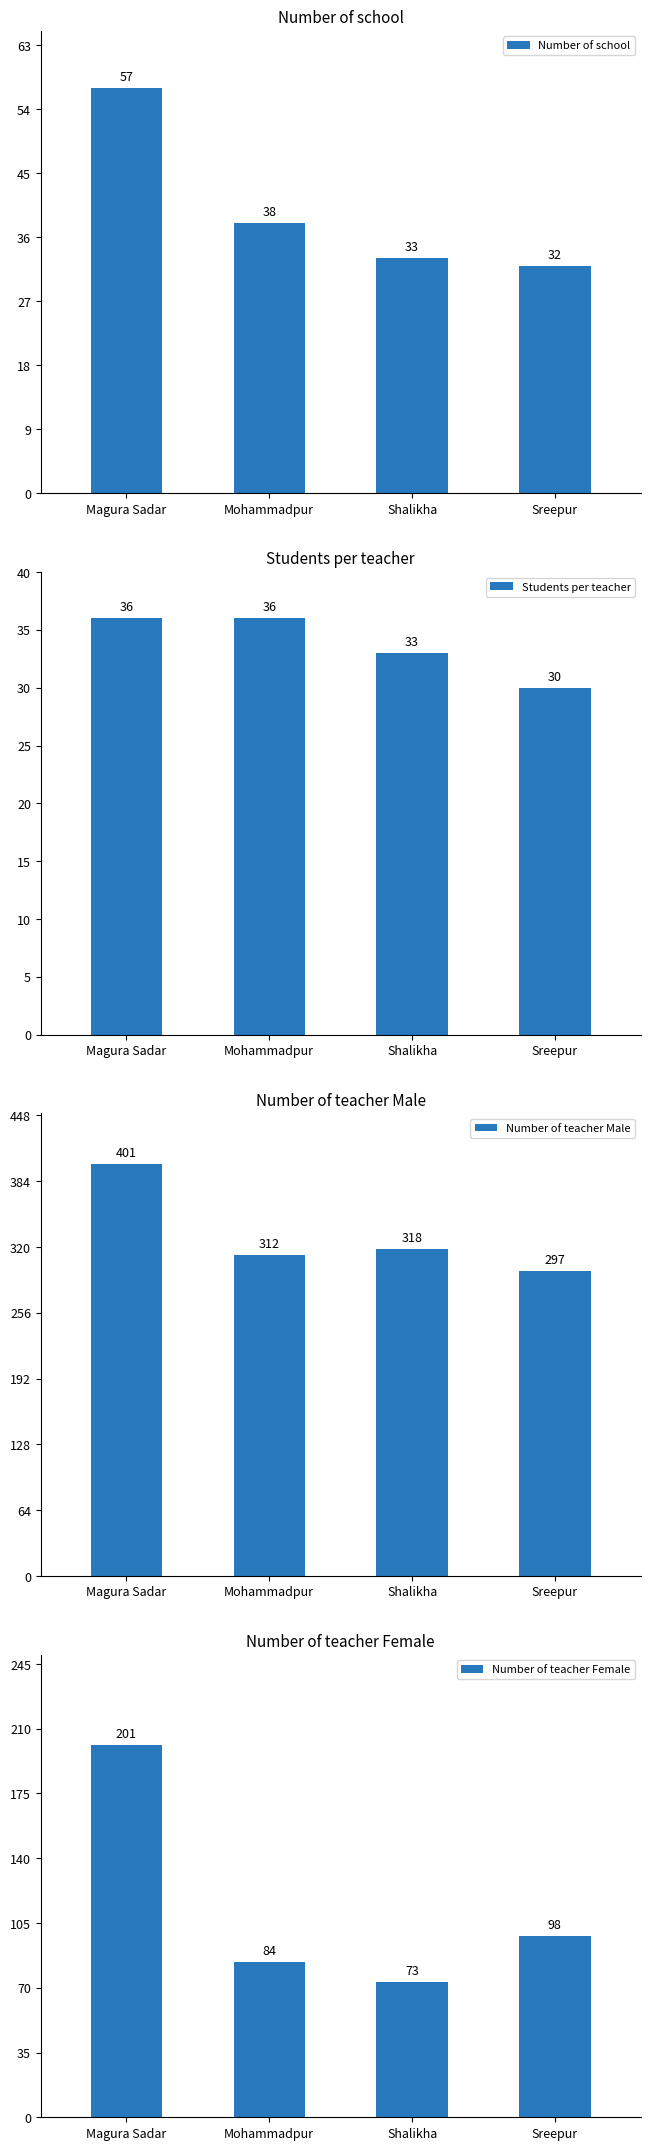

Reading left to right, list all the values displayed in this chart.

Number of school: Magura Sadar=57	Mohammadpur=38	Shalikha=33	Sreepur=32
Students per teacher: Magura Sadar=36	Mohammadpur=36	Shalikha=33	Sreepur=30
Number of teacher Male: Magura Sadar=401	Mohammadpur=312	Shalikha=318	Sreepur=297
Number of teacher Female: Magura Sadar=201	Mohammadpur=84	Shalikha=73	Sreepur=98